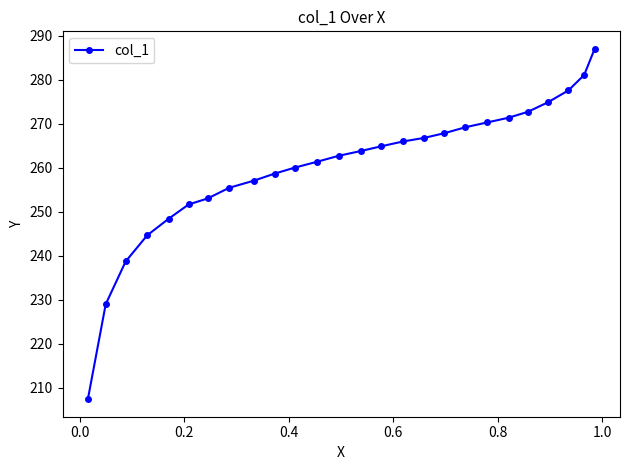

What is the value of the 19th point from the left?

269.2